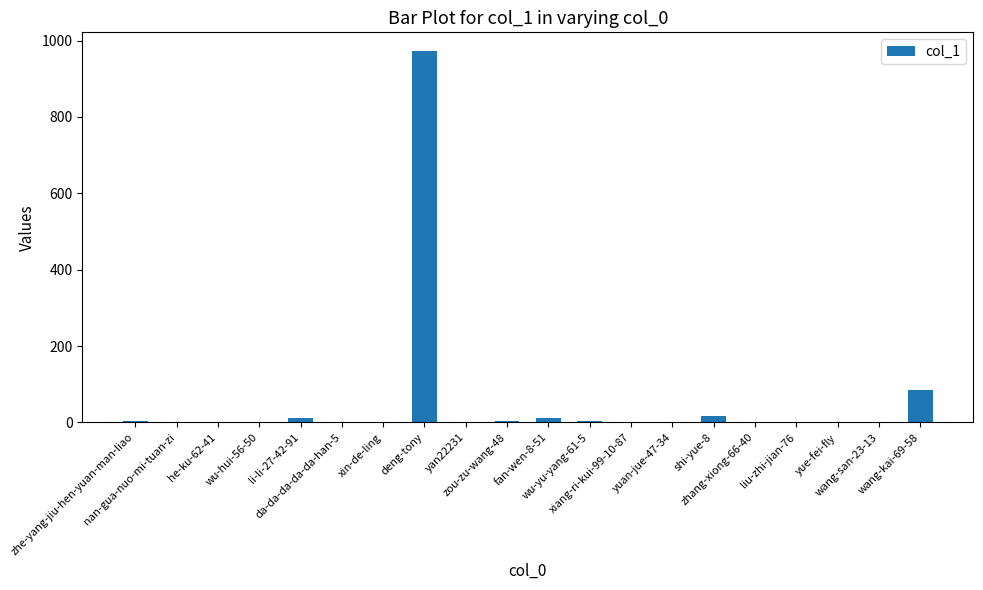

What is the sum of all values?

1113